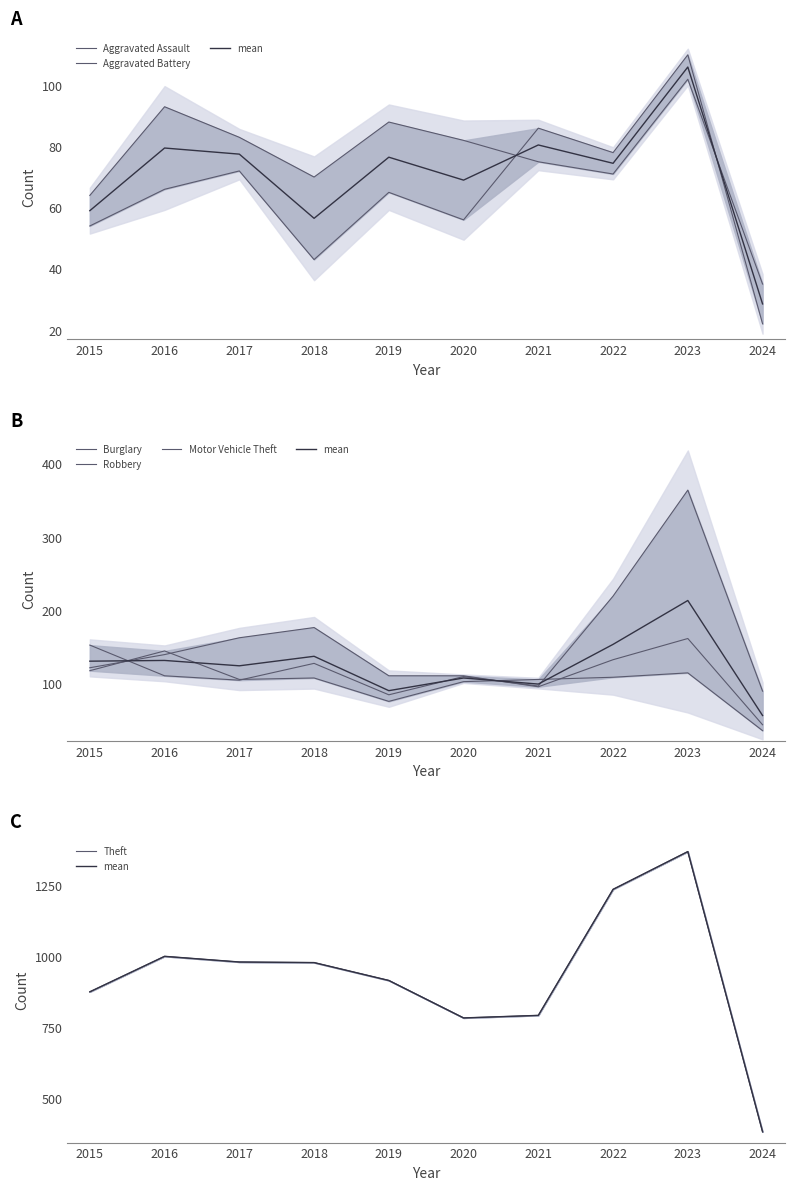

Reading left to right, extract all data points from this chart.

Aggravated Assault: 54	66	72	43	65	56	86	78	110	22
Aggravated Battery: 64	93	83	70	88	82	75	71	102	35
Burglary: 121	139	162	176	110	110	95	132	161	43
Robbery: 117	144	105	107	75	102	105	108	114	35
Motor Vehicle Theft: 152	110	104	127	84	109	96	219	364	89
Theft: 874	999	979	977	914	782	791	1235	1368	381